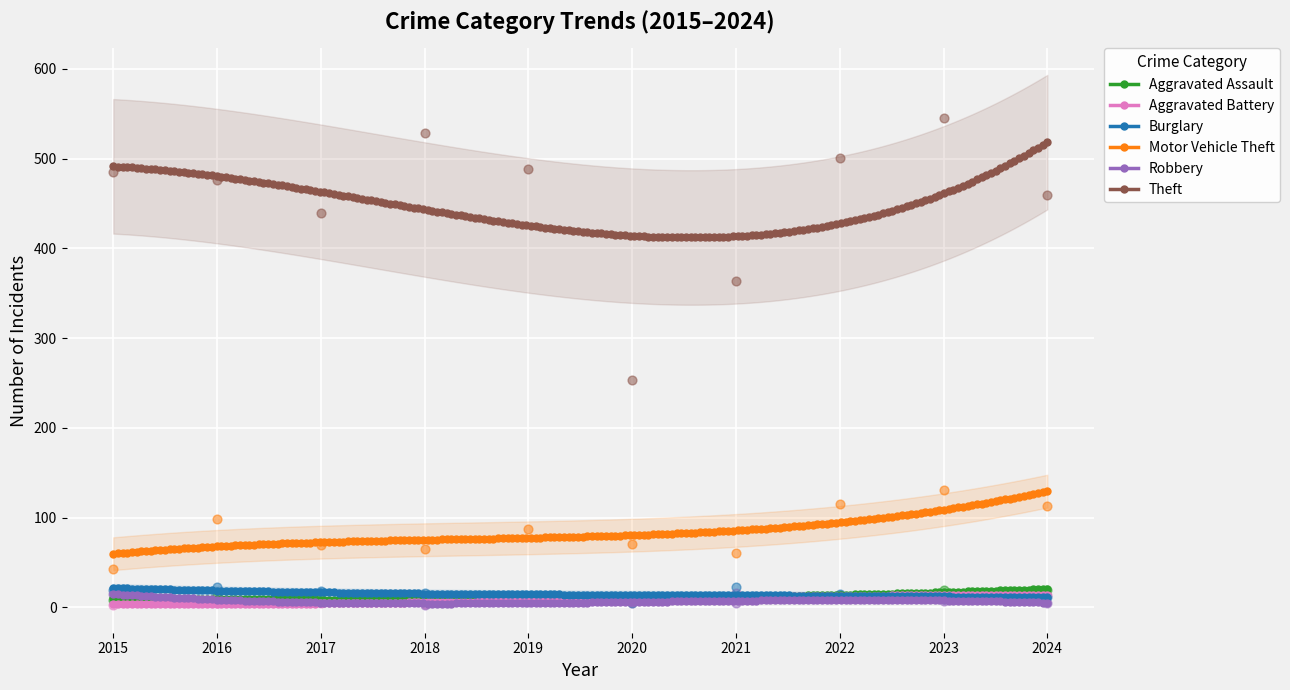

Is the value of Aggravated Assault at 2024 greater than the value of Burglary at 2016?

No